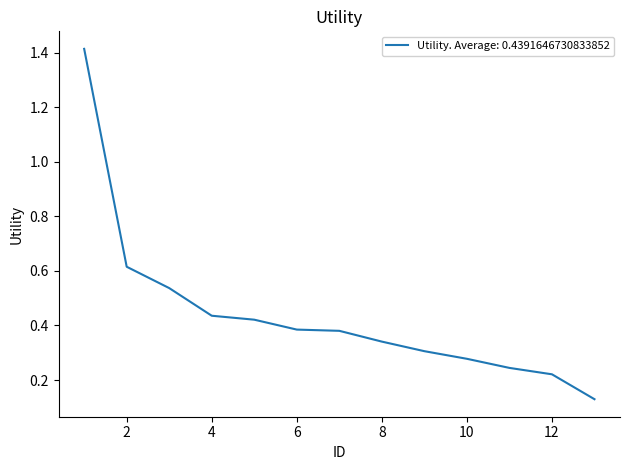

What is the difference between the maximum and minimum values?

1.3